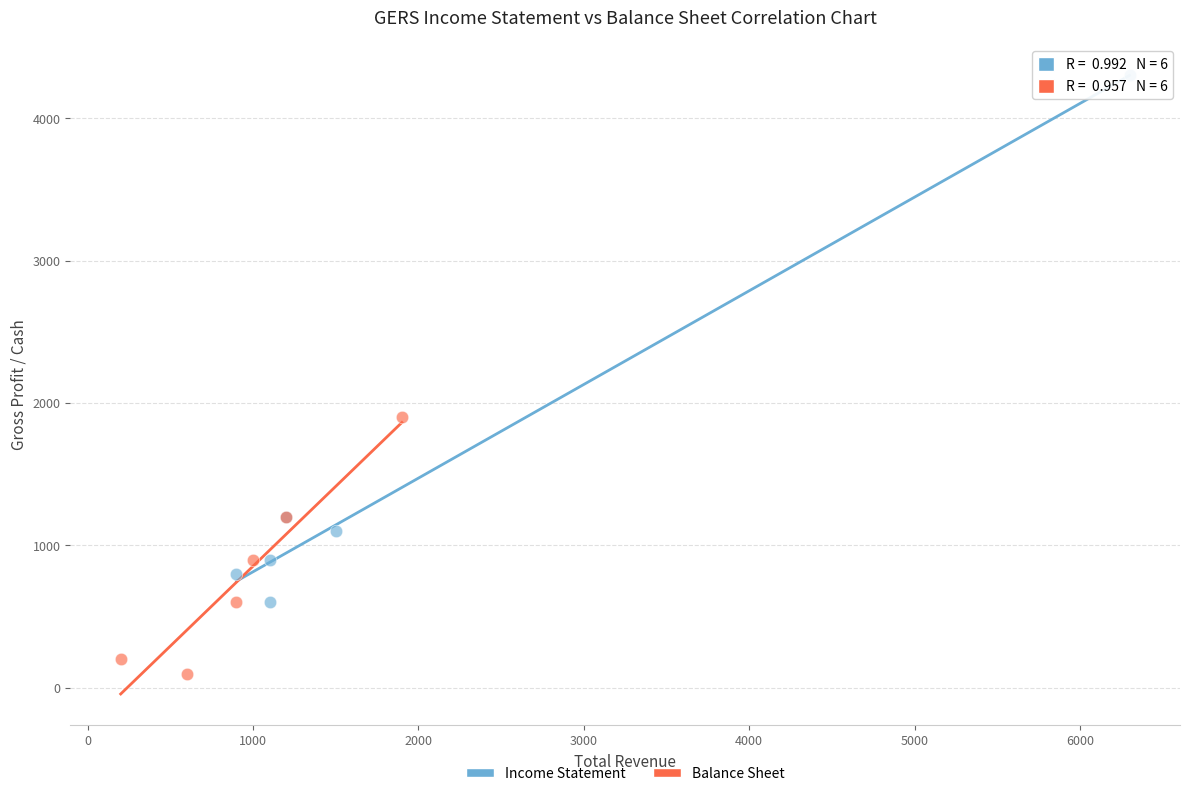

What are all the series names shown in the legend?

Income Statement, Balance Sheet